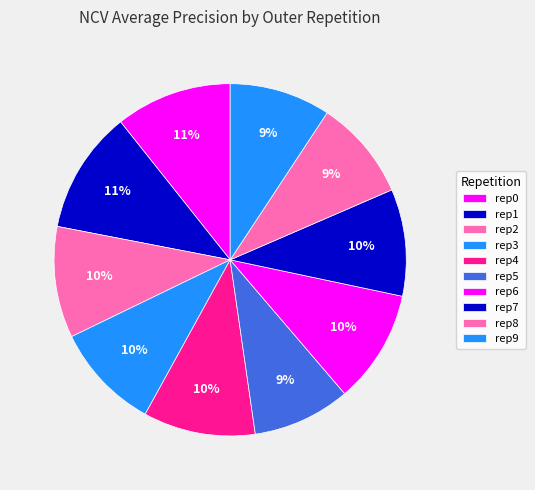

Rank the categories by value from highest to lowest.

outer-repetition1, outer-repetition0, outer-repetition6, outer-repetition4, outer-repetition2, outer-repetition7, outer-repetition3, outer-repetition9, outer-repetition8, outer-repetition5